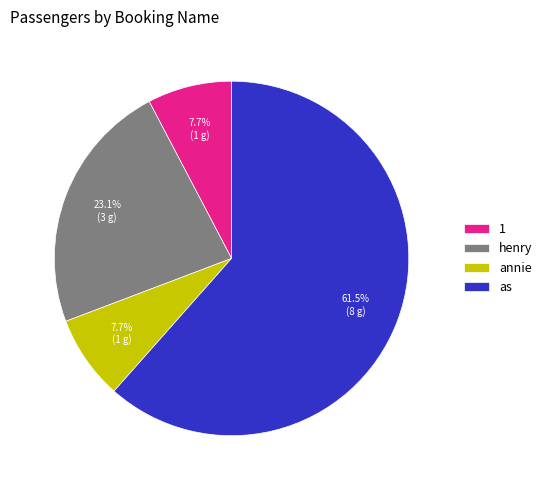

How many segments does this pie chart have?

4